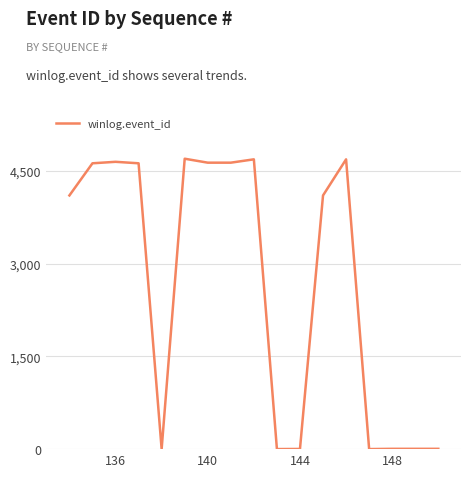

What is the greatest value displayed?

4698